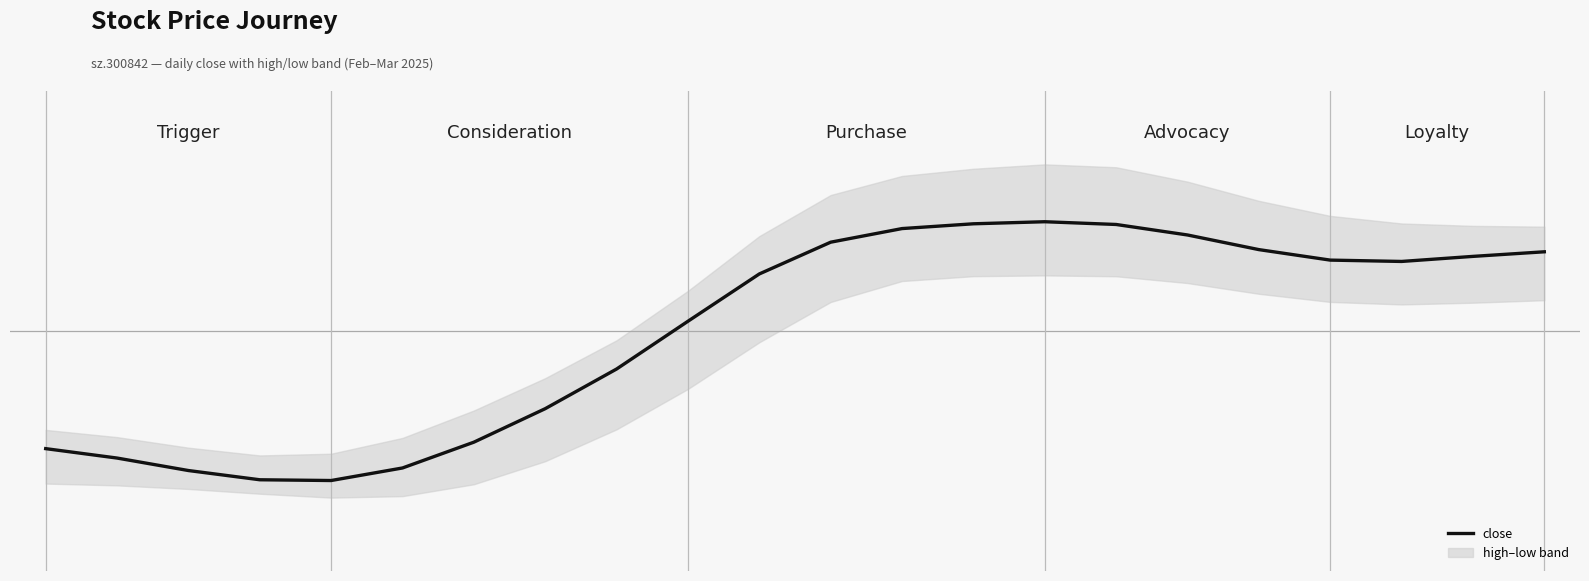

What is the average value?

47.5